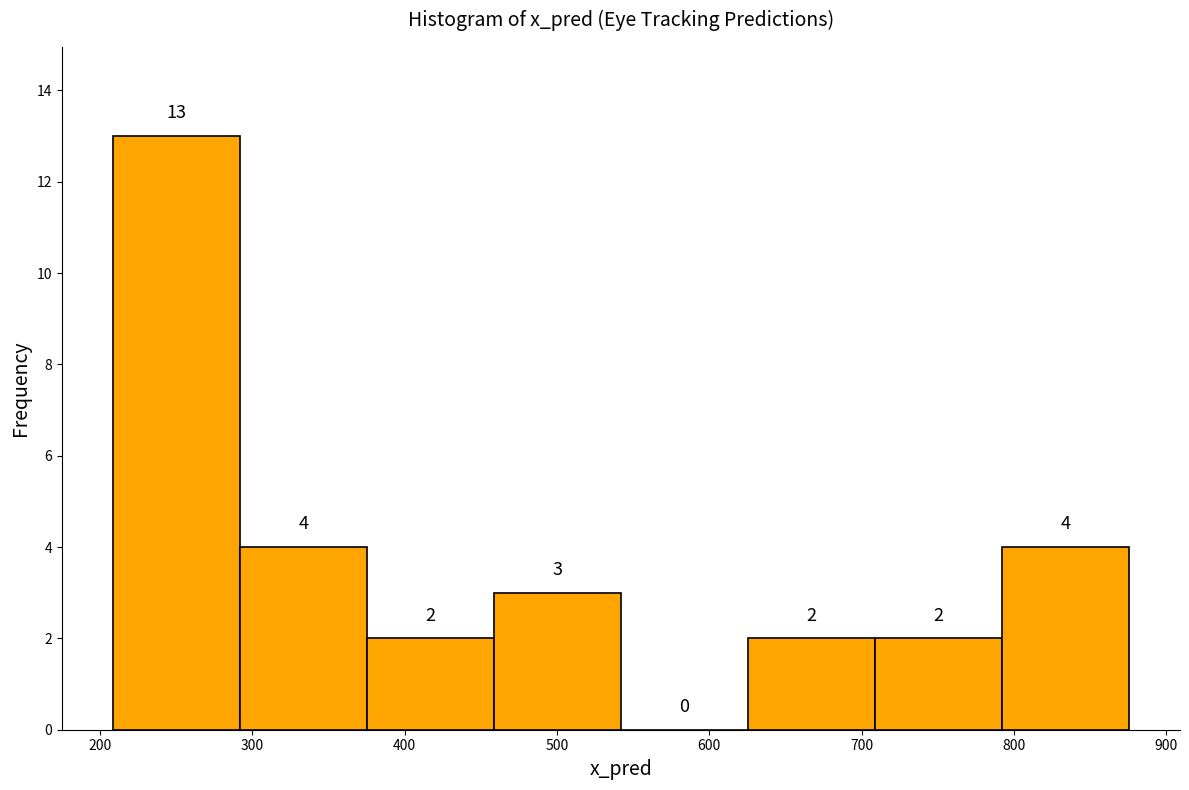

Which range on the x-axis has the tallest bar?

210 to 290